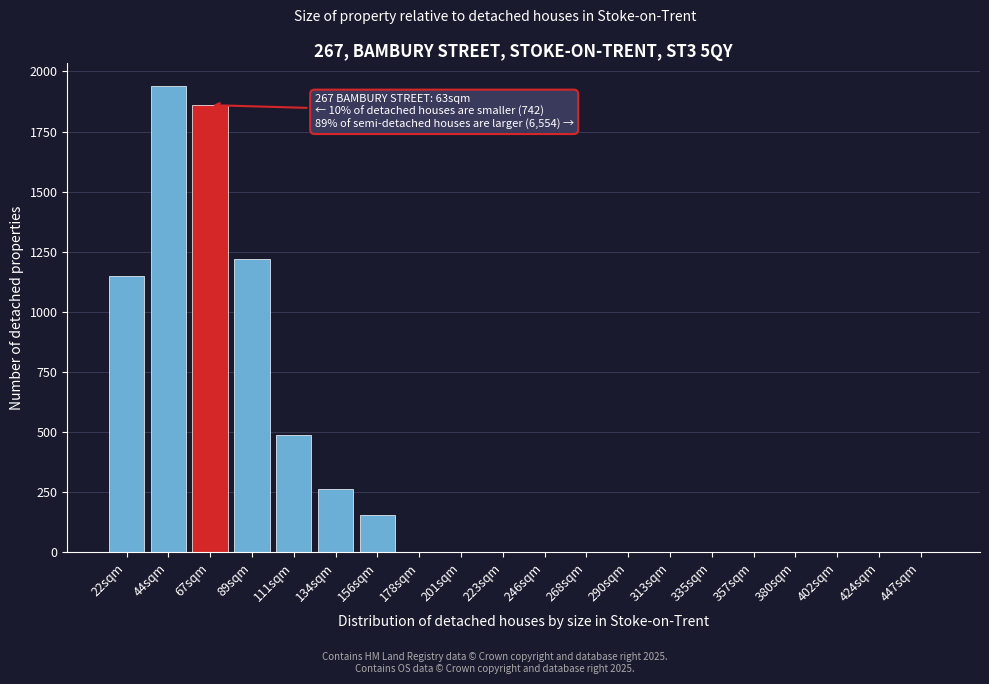

Reading left to right, extract all data points from this chart.

22sqm=1148	44sqm=1940	67sqm=1860	89sqm=1220	111sqm=490	134sqm=265	156sqm=155	178sqm=0	201sqm=0	223sqm=0	246sqm=0	268sqm=0	290sqm=0	313sqm=0	335sqm=0	357sqm=0	380sqm=0	402sqm=0	424sqm=0	447sqm=0